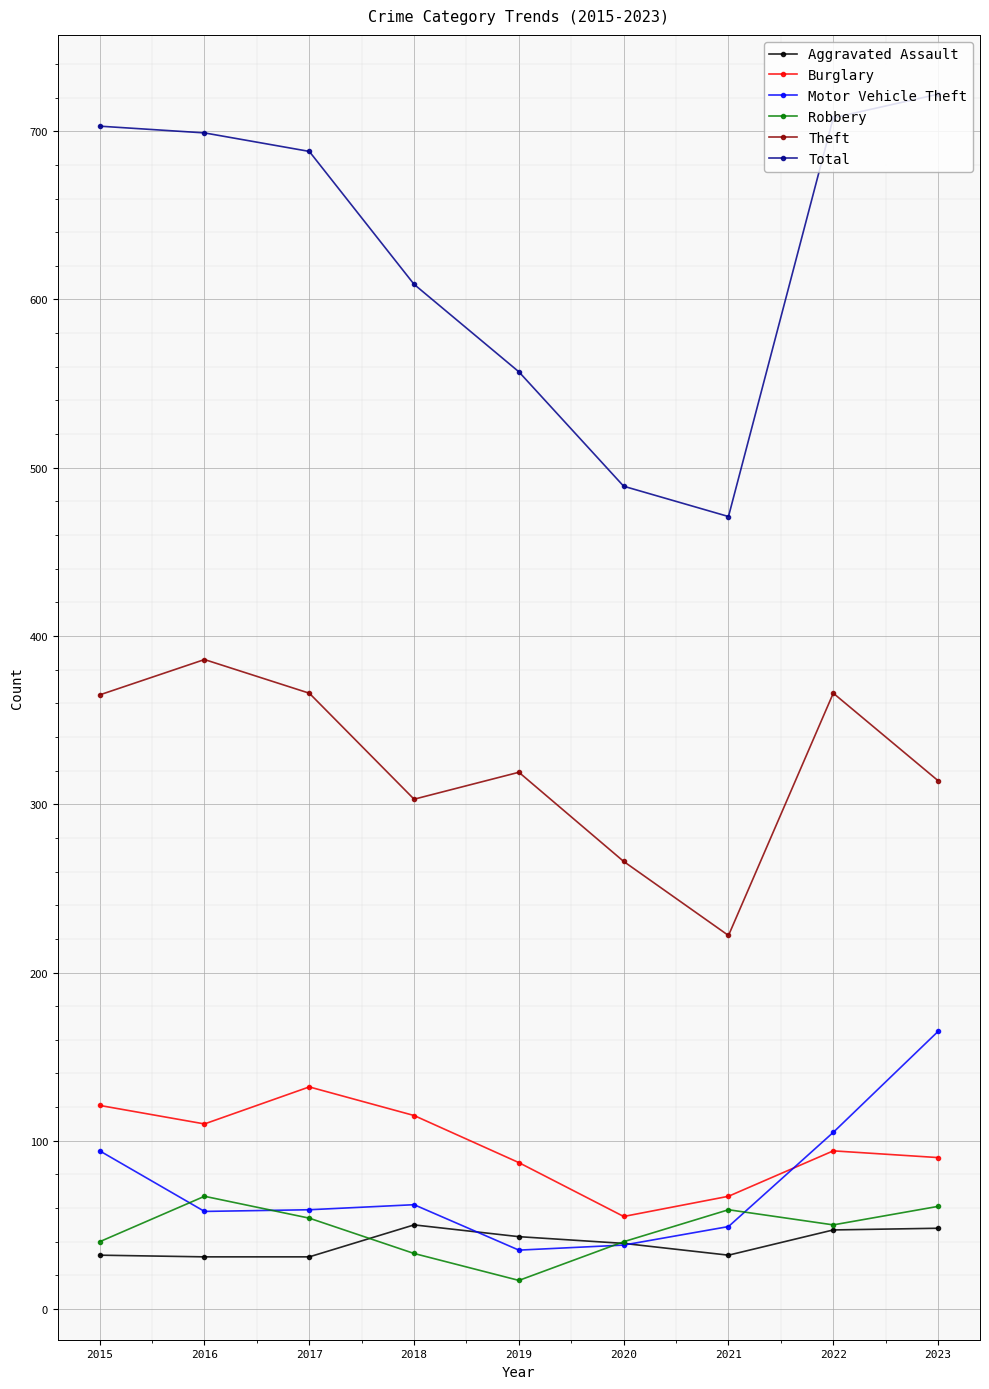

How many lines are shown in the chart?

6